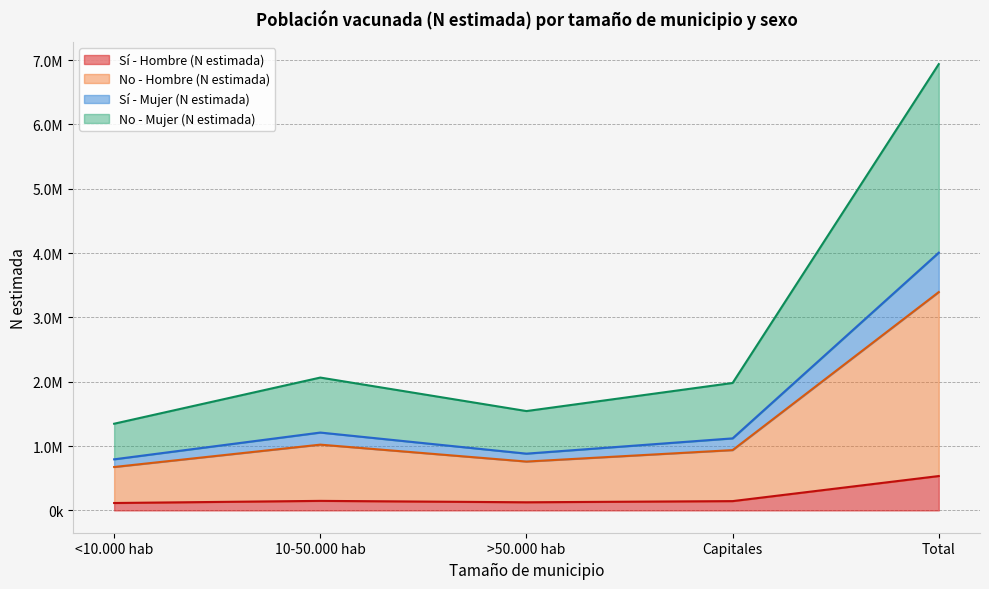

What is the maximum value shown in the chart?

6938892